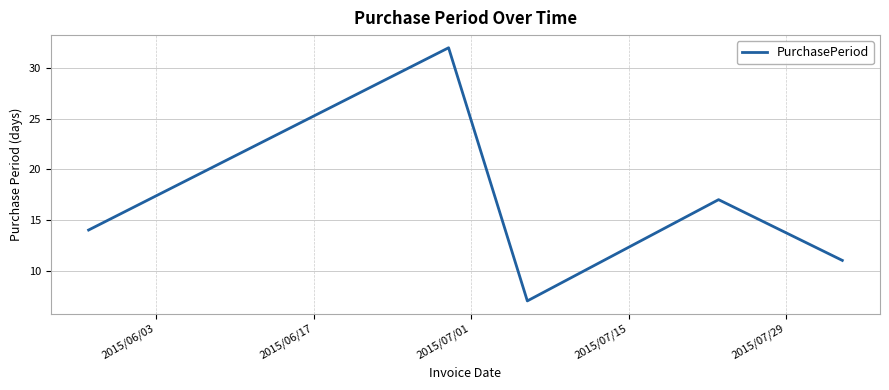

How many values are below 14?

2